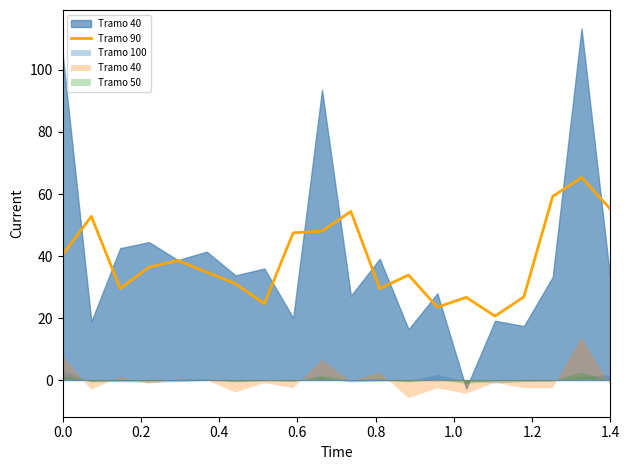

What is the highest value of the Tramo 90 series?

65.4